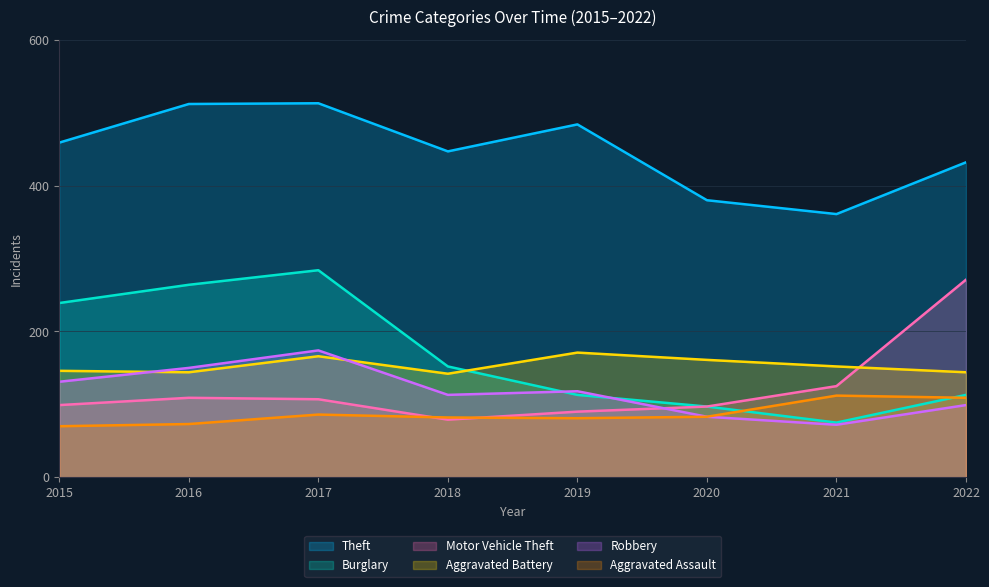

What is the approximate value of Motor Vehicle Theft at 2017, to the nearest 50?

100